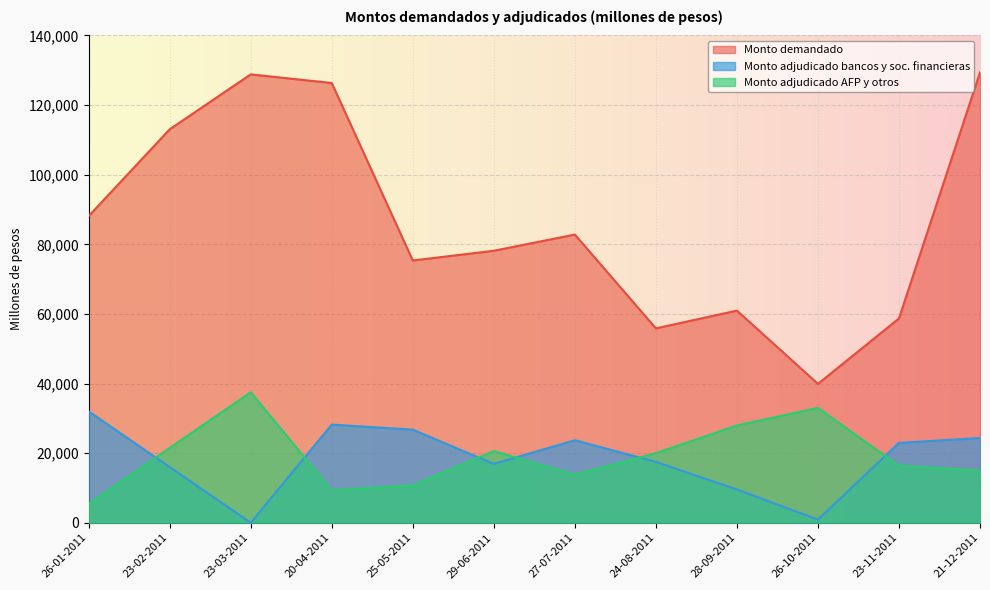

What are all the series names shown in the legend?

Monto demandado, Monto adjudicado bancos y soc. financieras, Monto adjudicado AFP y otros